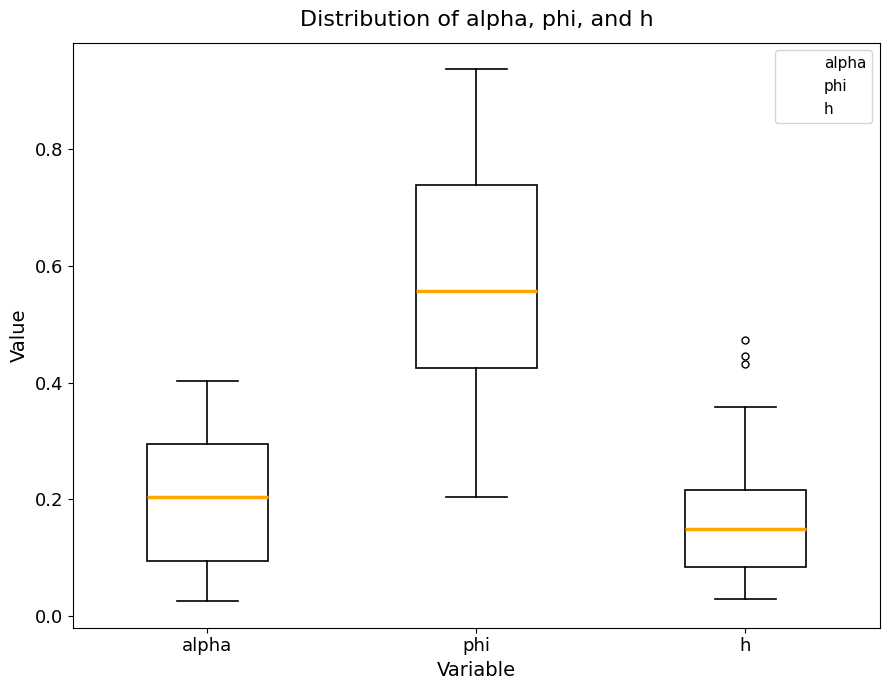

Where is the upper edge of the box for h on the y-axis? The values are not printed on the chart, so give them approximately, as read against the axis.

0.22